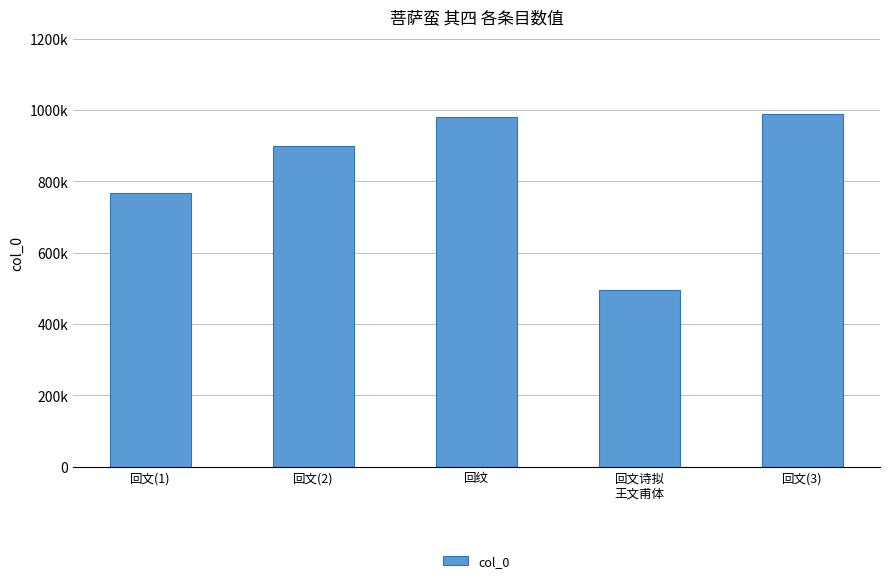

List the labels in order of value, smallest first.

回文诗拟
王文甫体, 回文(1), 回文(2), 回纹, 回文(3)